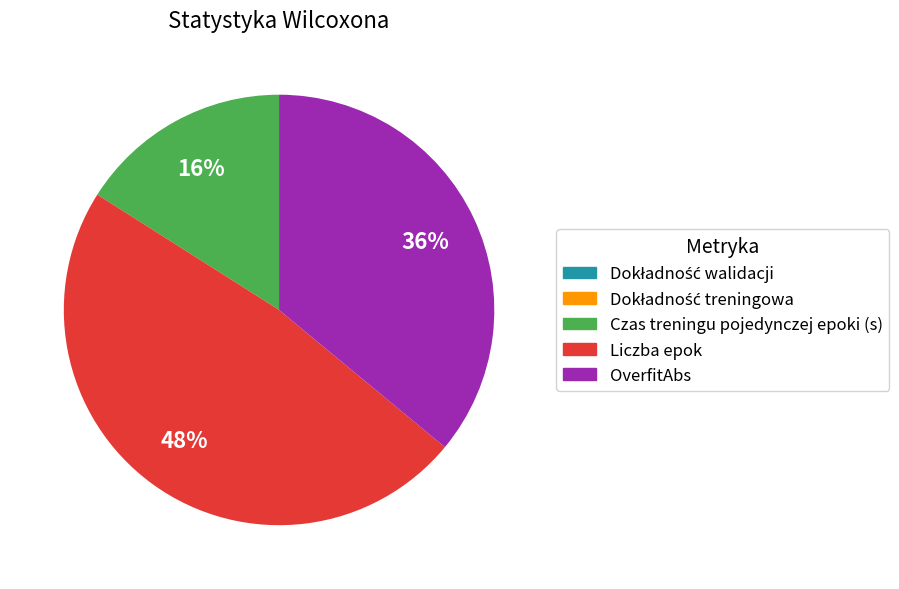

Is Liczba epok the majority of the pie?

No